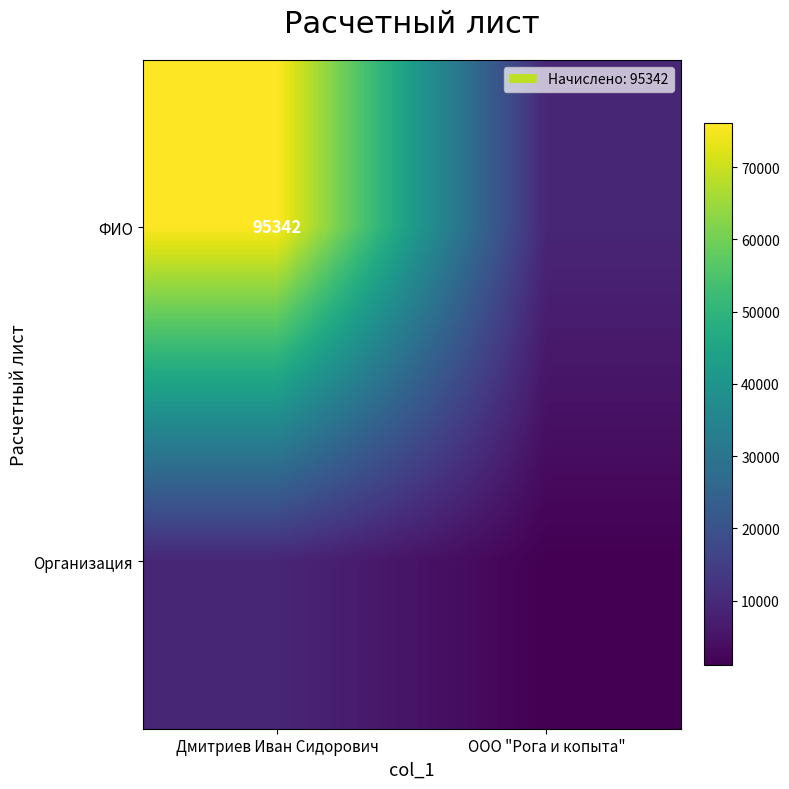

Rank the series by their average value, from lowest to highest.

Организация, ФИО